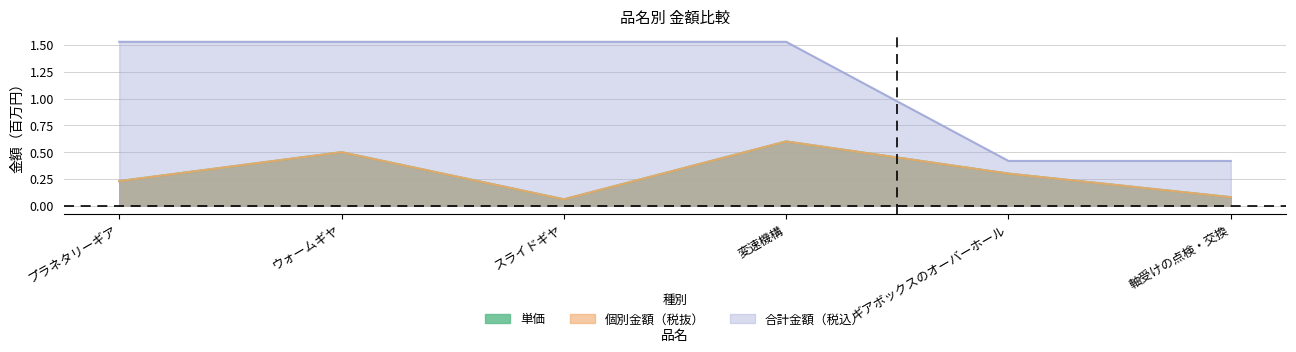

Between 変速機構 and ウォームギヤ, which is larger?

変速機構